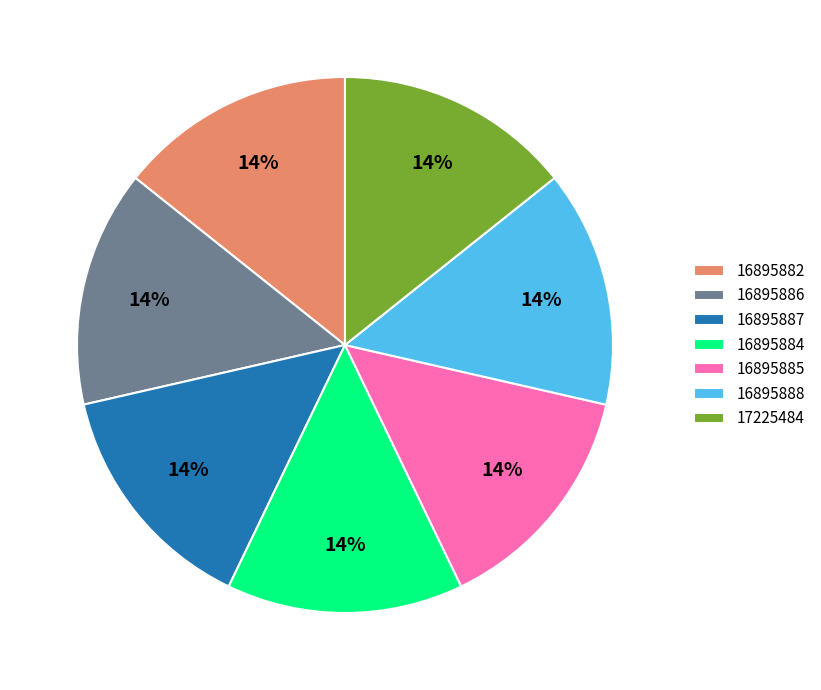

Is it true that 17225484 is 23% of the pie?

False